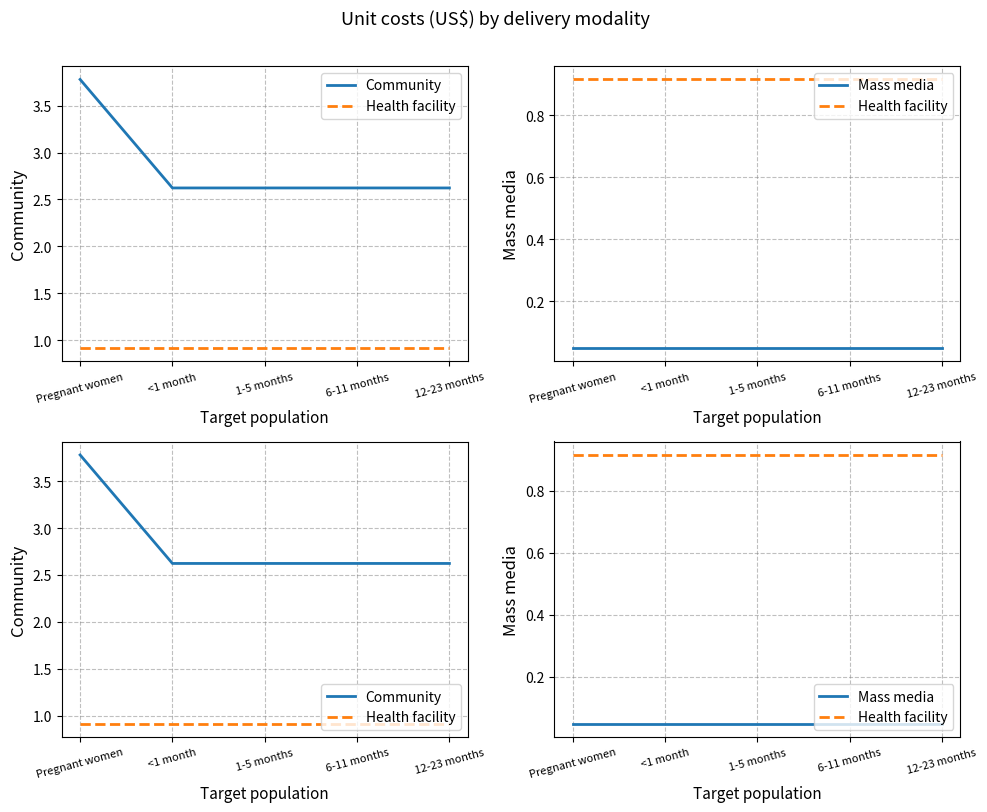

Count the Community values in the range 2 to 3.

4